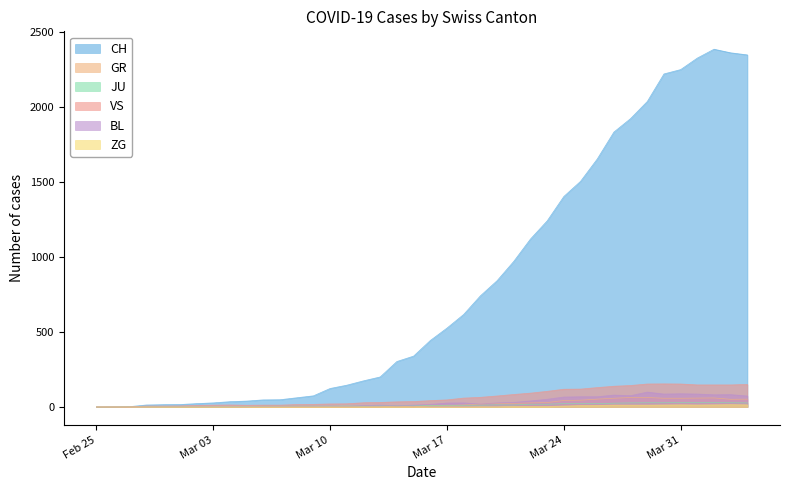

At how many categories does at least one series exceed 451?

19